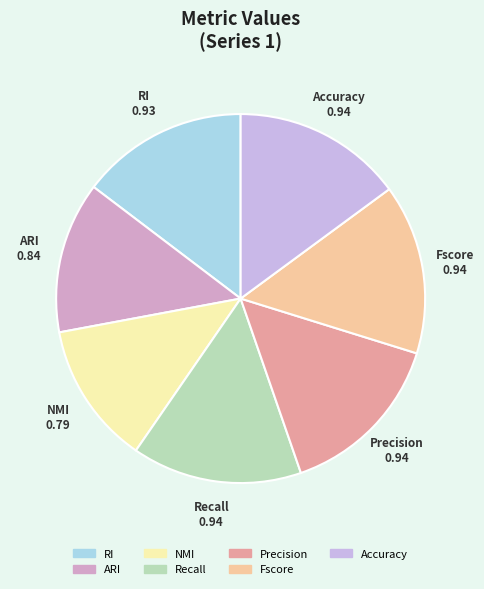

Is it true that Precision is 15% of the pie?

True